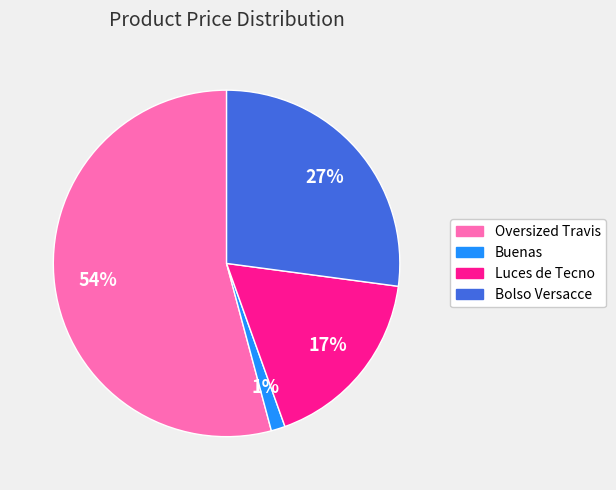

How many segments does this pie chart have?

4